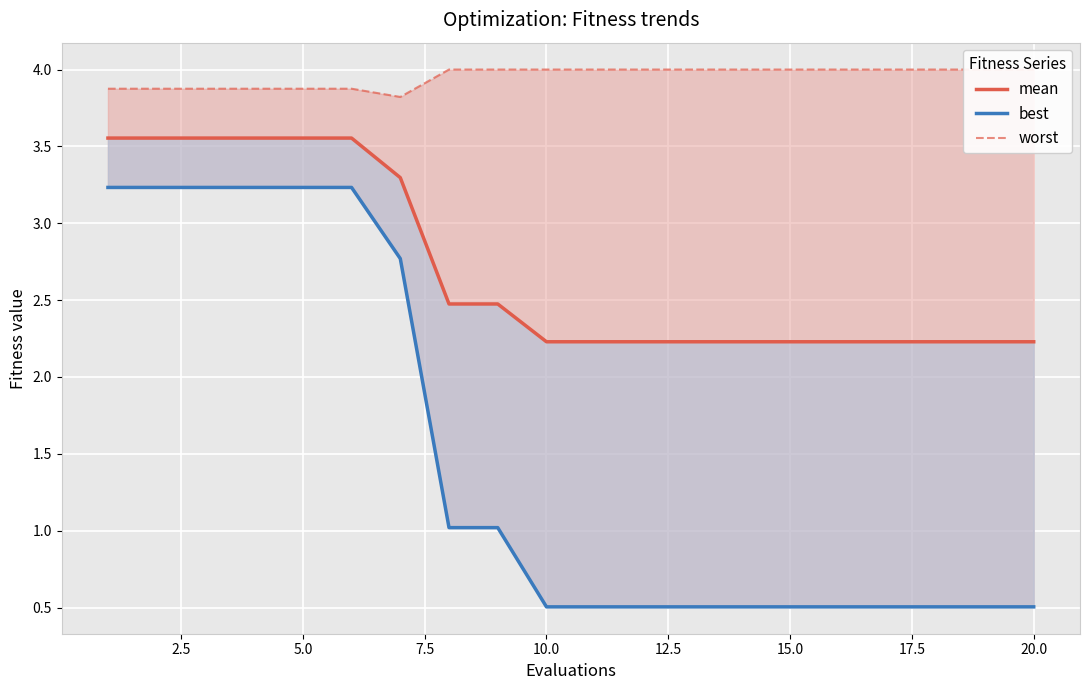

Rank the series at 10.0 from highest to lowest value.

worst, mean, best